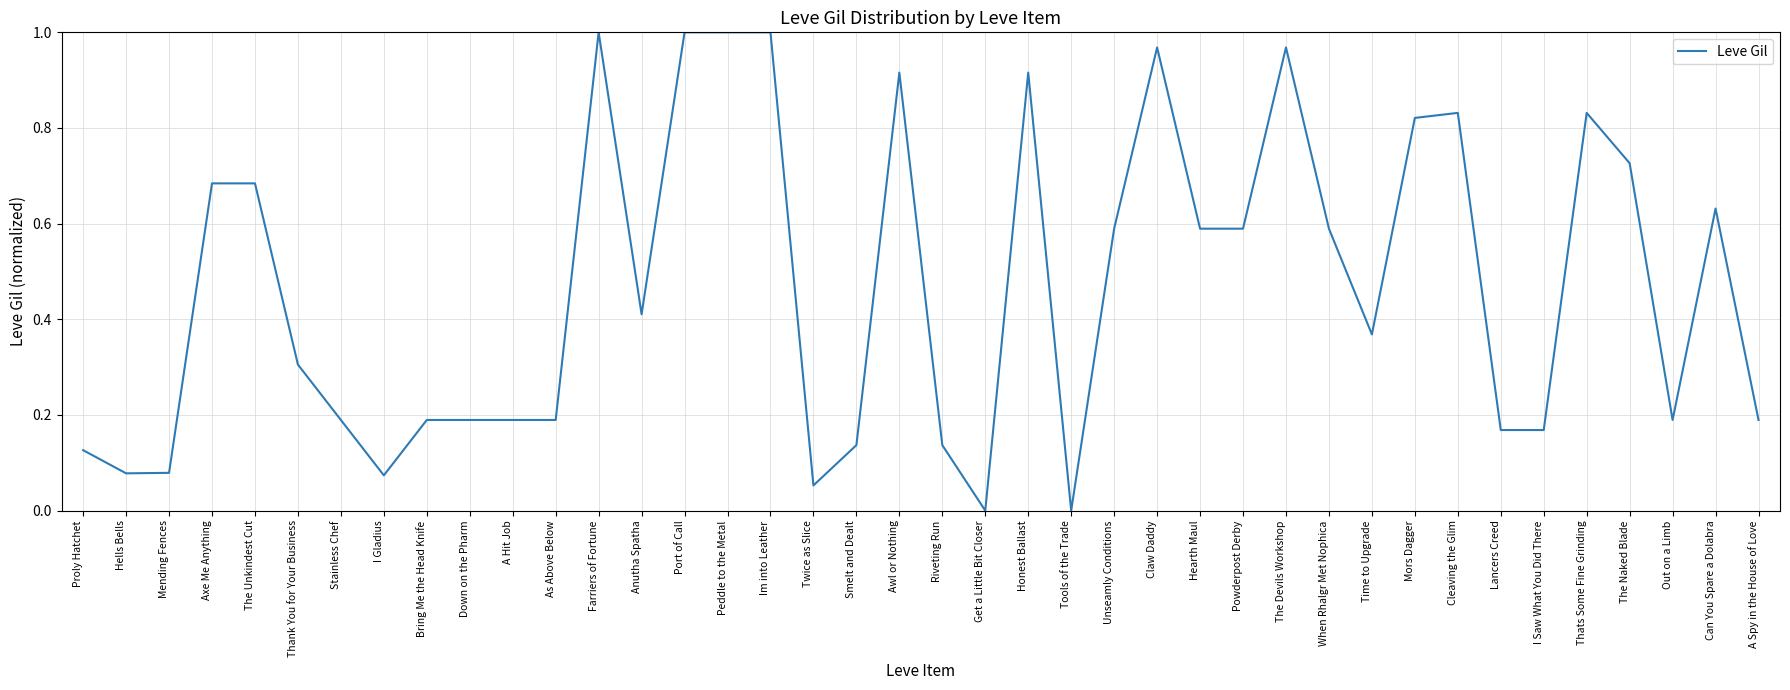

True or false: the data shows 0.1 at A Spy in the House of Love.

False